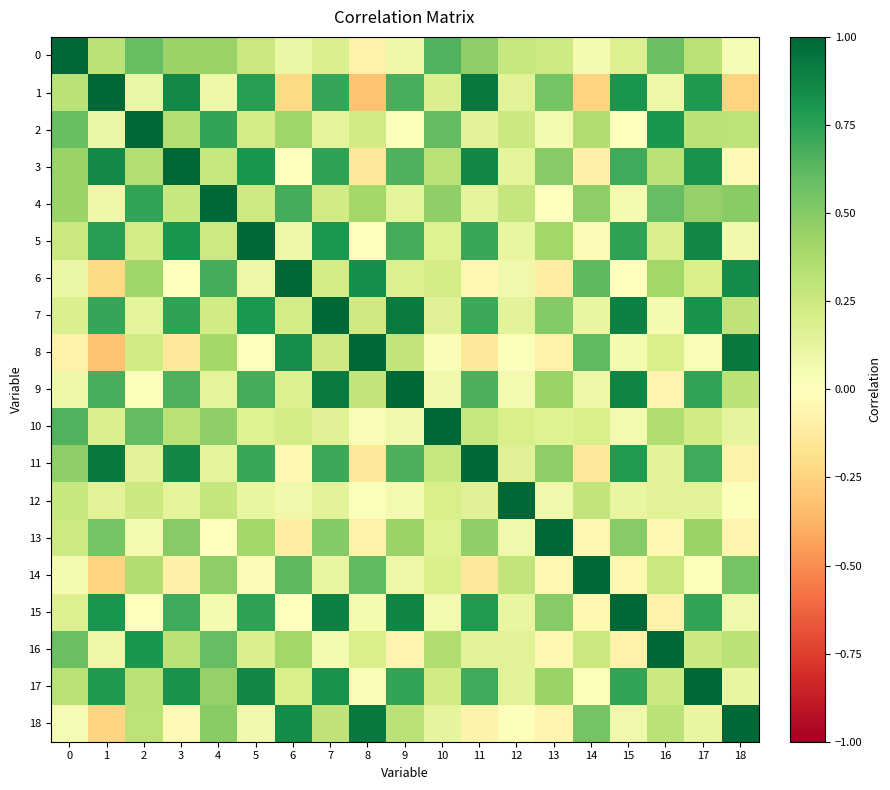

Count the number of categories in the chart.

19